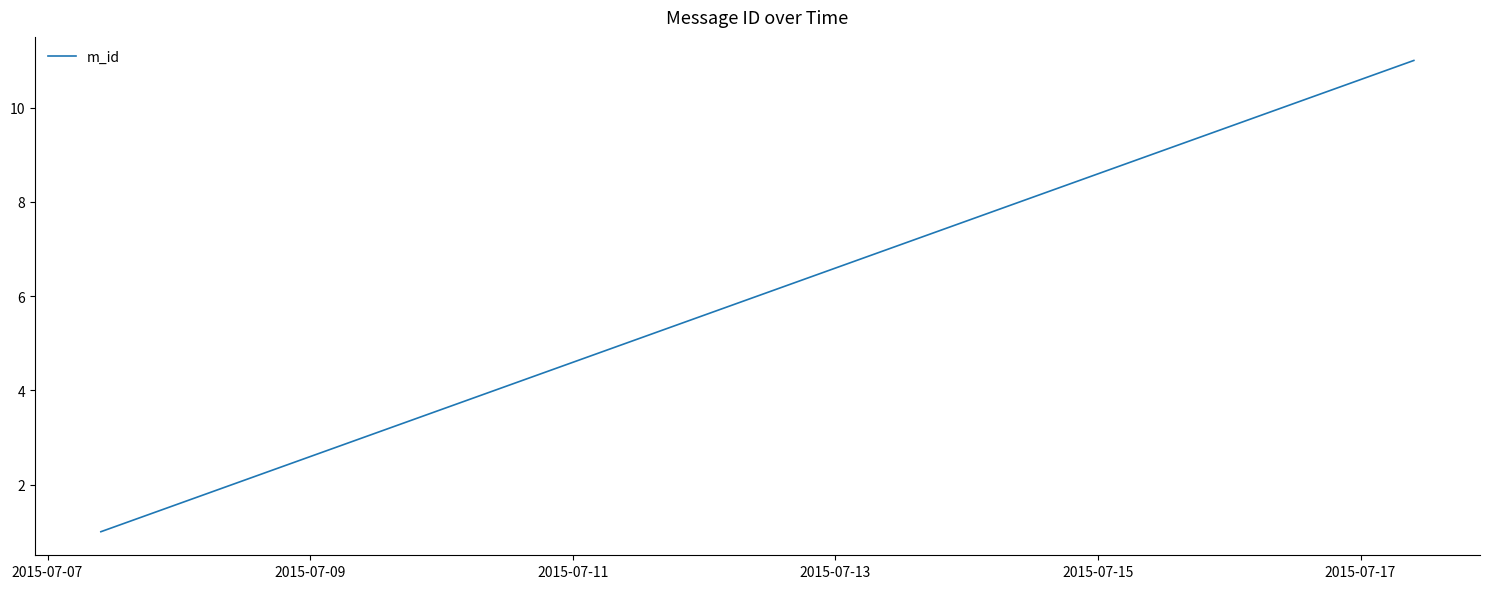

Does the chart have visible grid lines?

No